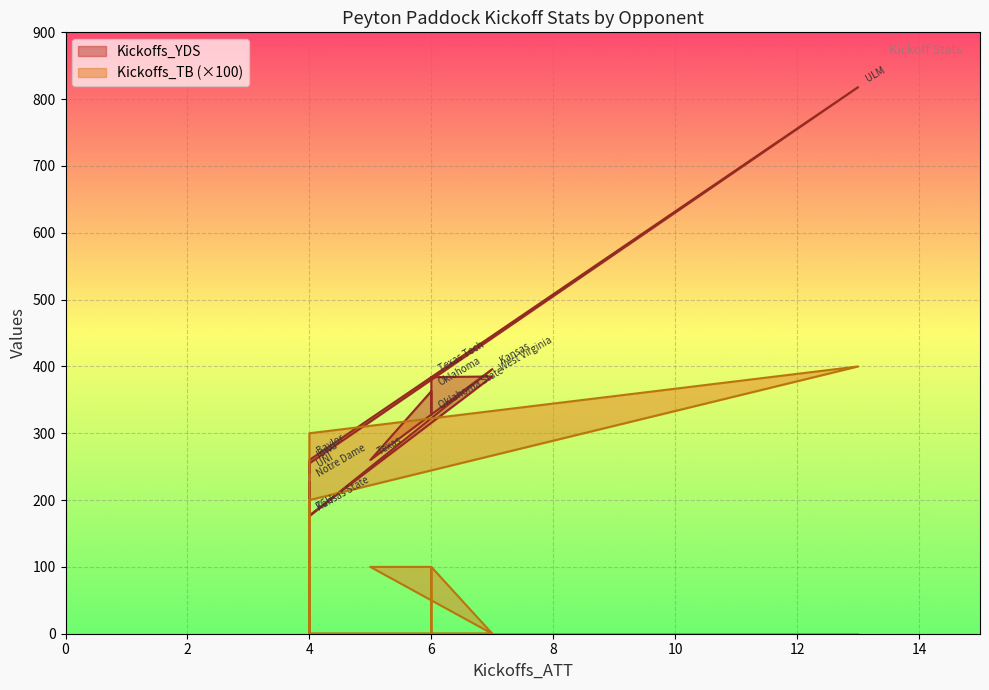

Is the value of Kickoffs_YDS at 6 greater than the value of Kickoffs_TB at 4?

Yes